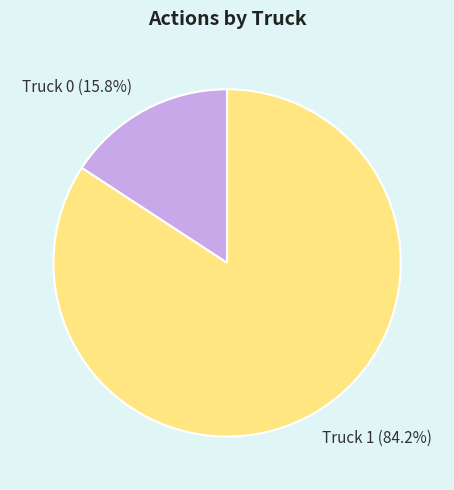

Does any single category account for the majority?

Yes